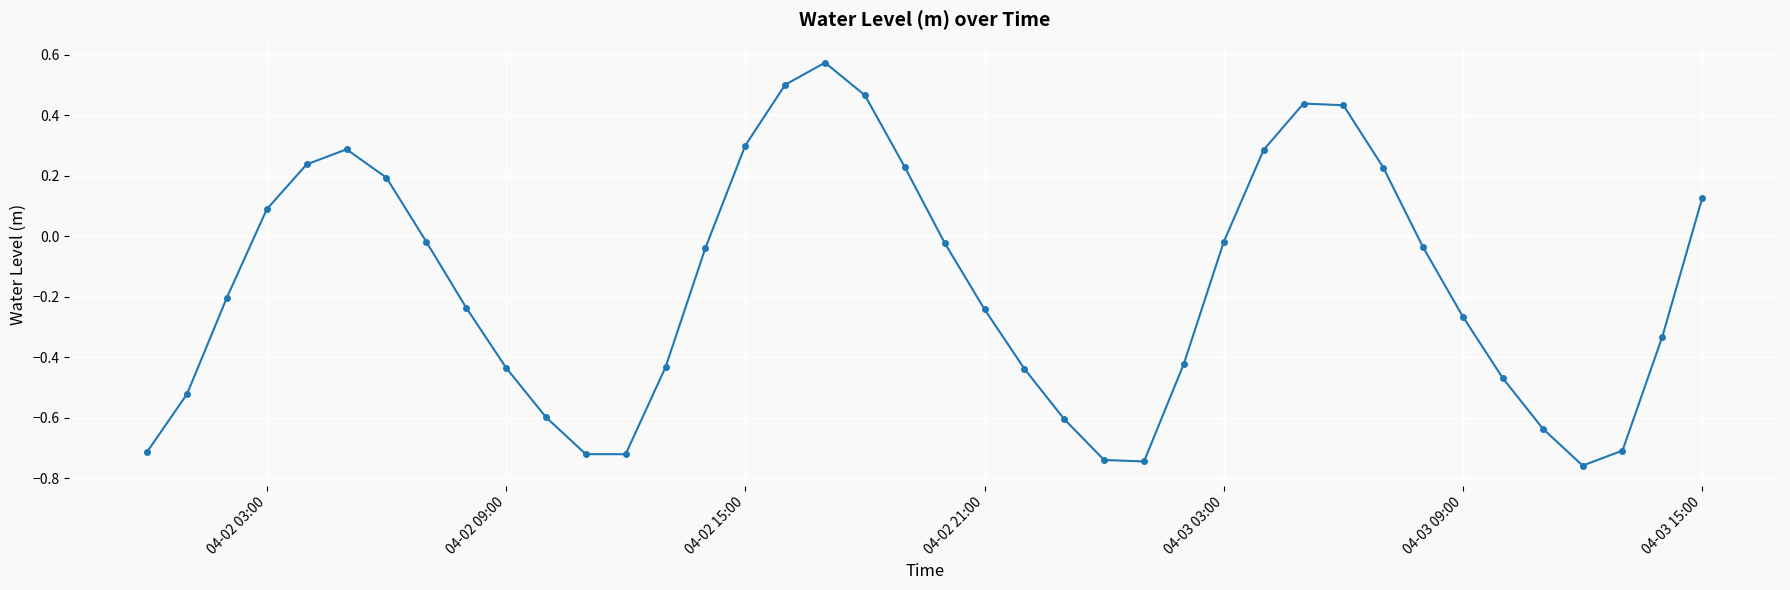

What is the difference between the maximum and second lowest values?

1.3